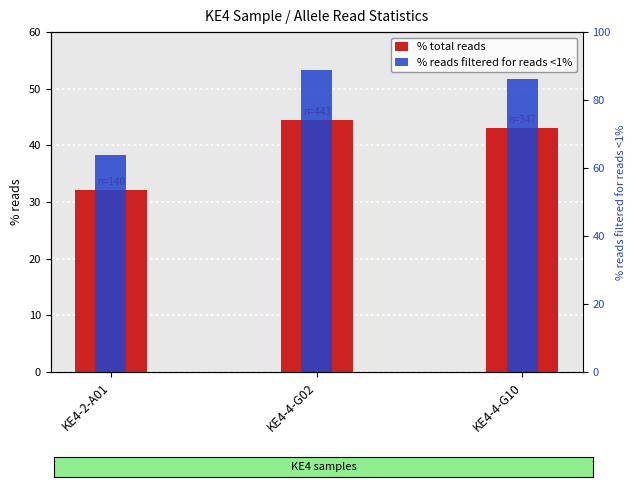

Where is % total reads nearest to the value 38?

KE4-4-G10